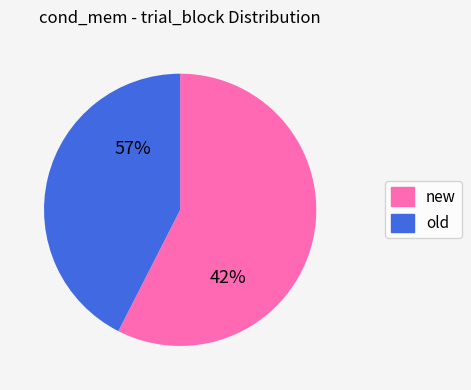

The new slice represents 46% of the pie. True or false?

False